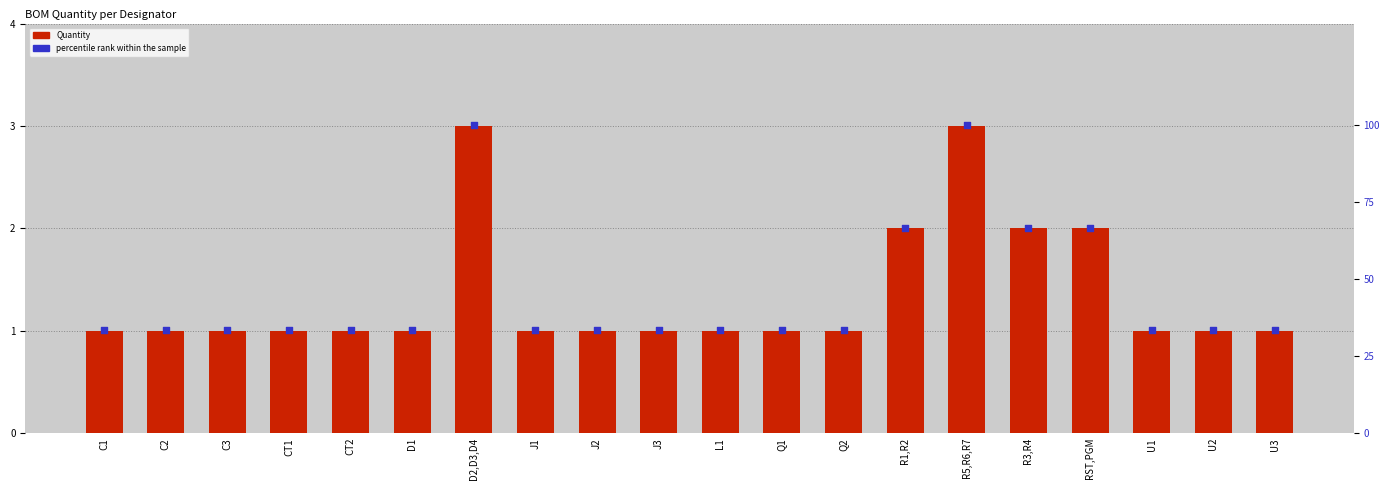

Is the value of percentile rank within the sample at Q1 greater than the value of Quantity at R1,R2?

Yes